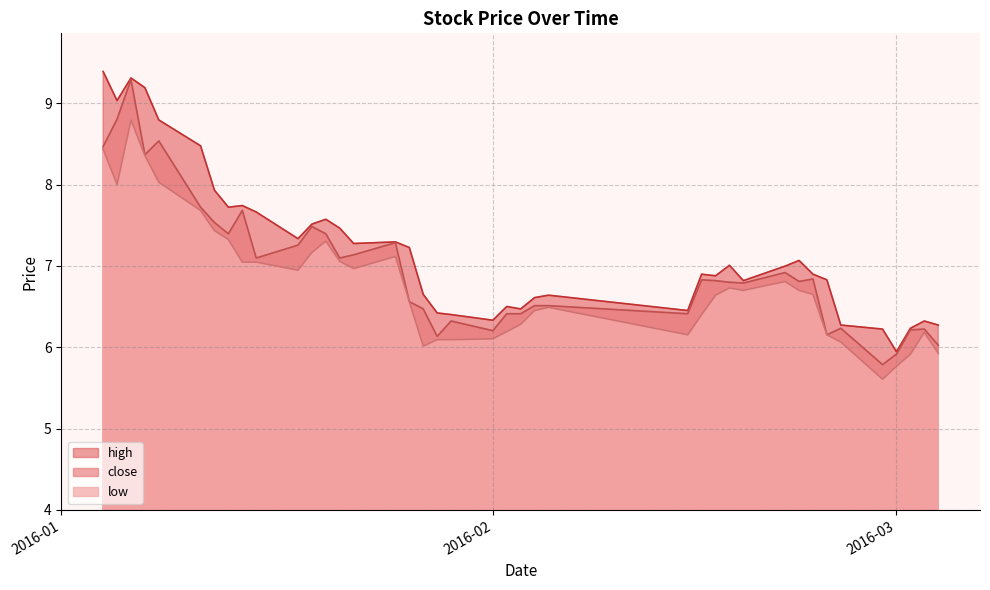

Between 2016-01-29 and 2016-02-16, which series saw the biggest shift?

close